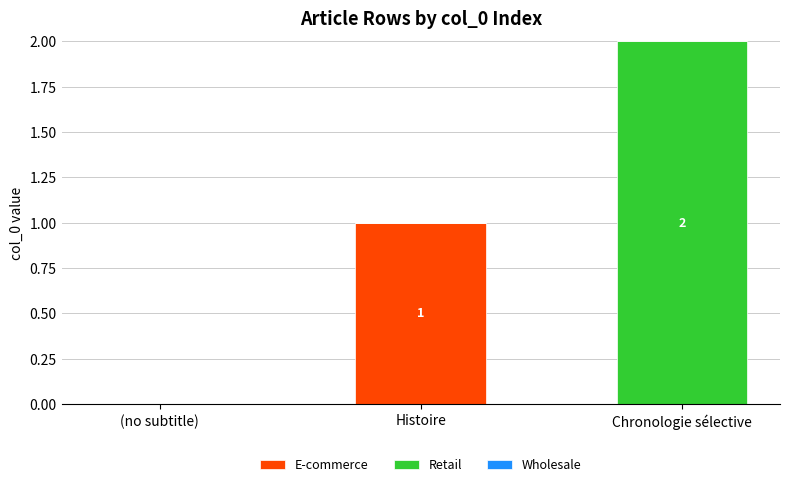

Are the bars horizontal?

No